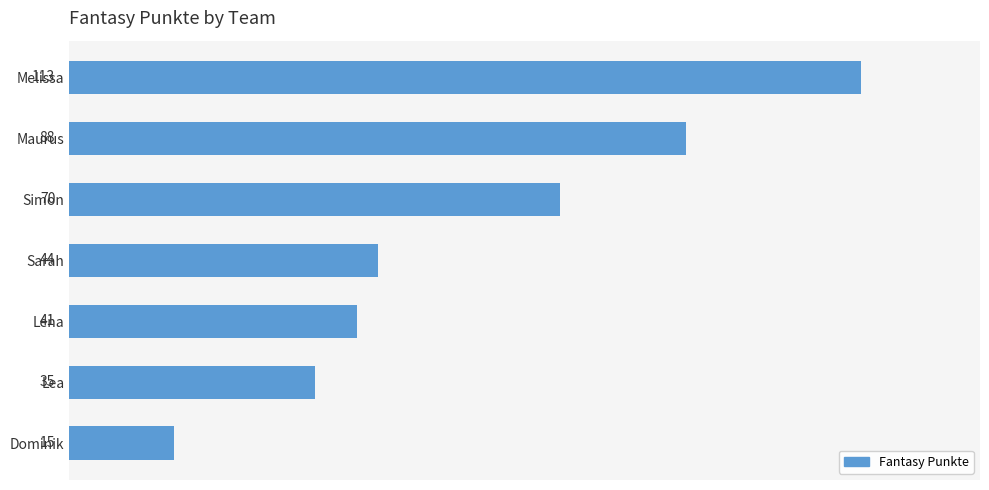

What is the change in value from Maurus to Dominik?

-73